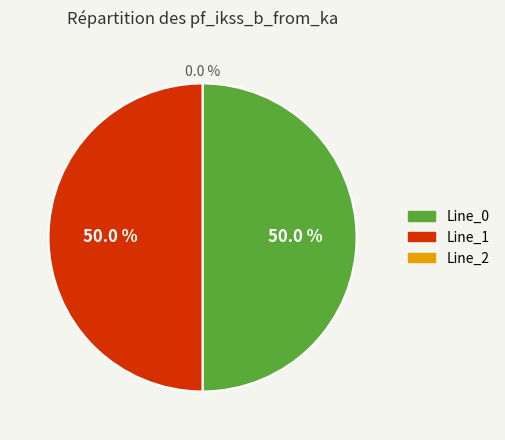

Which category has the smallest portion of the pie?

Line_2